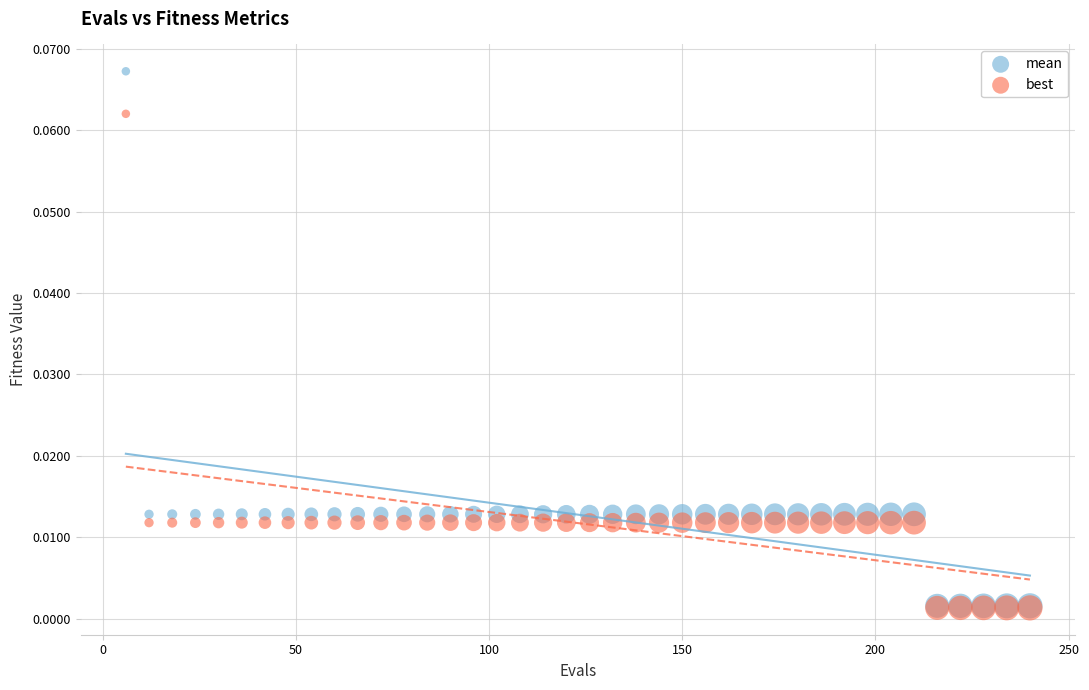

Which series has the widest spread of Y values?

mean